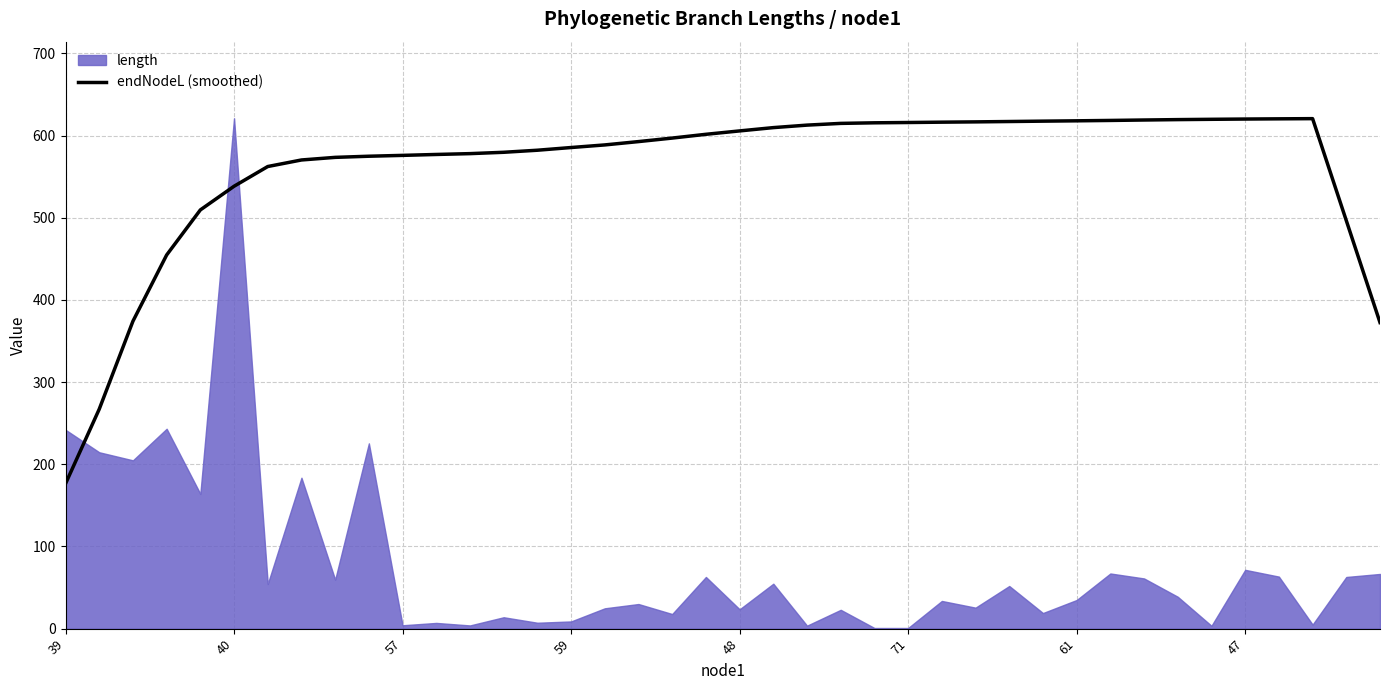

Reading right to left, what are all the values shown in this chart?

372.5	496.6	620.7	620.4	620.2	619.9	619.5	619.0	618.5	618.0	617.6	617.2	616.7	616.4	616.0	615.6	614.9	612.8	609.7	605.7	601.6	597.0	592.7	588.7	585.5	582.2	579.7	578.1	577.1	576.0	574.9	573.5	570.4	562.4	538.4	509.6	454.7	374.2	267.1	176.4